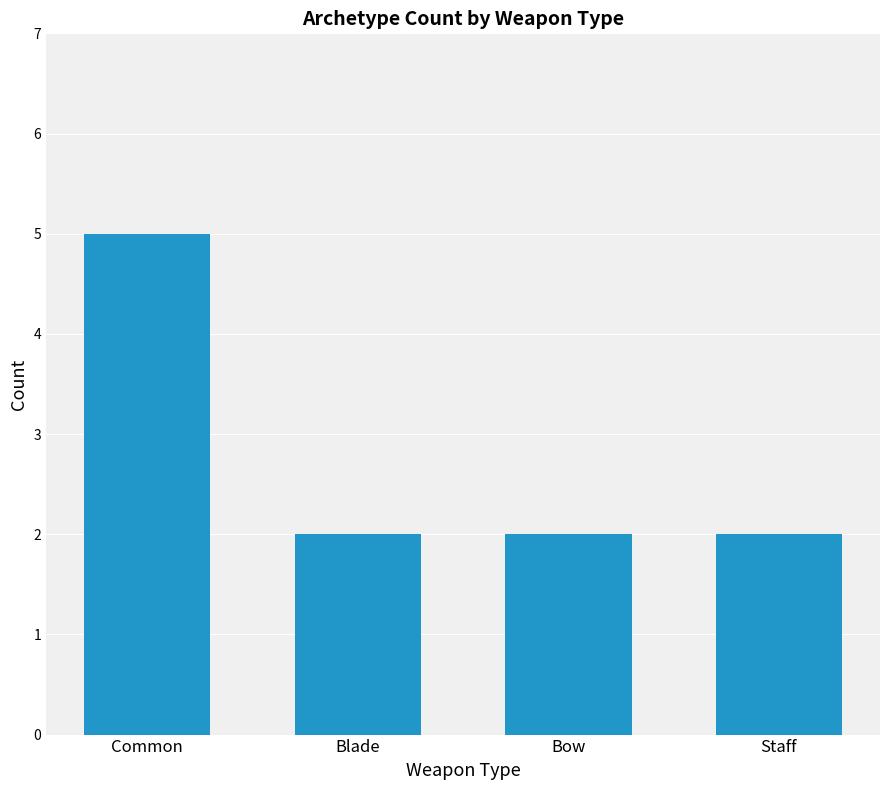

What is the average value?

3